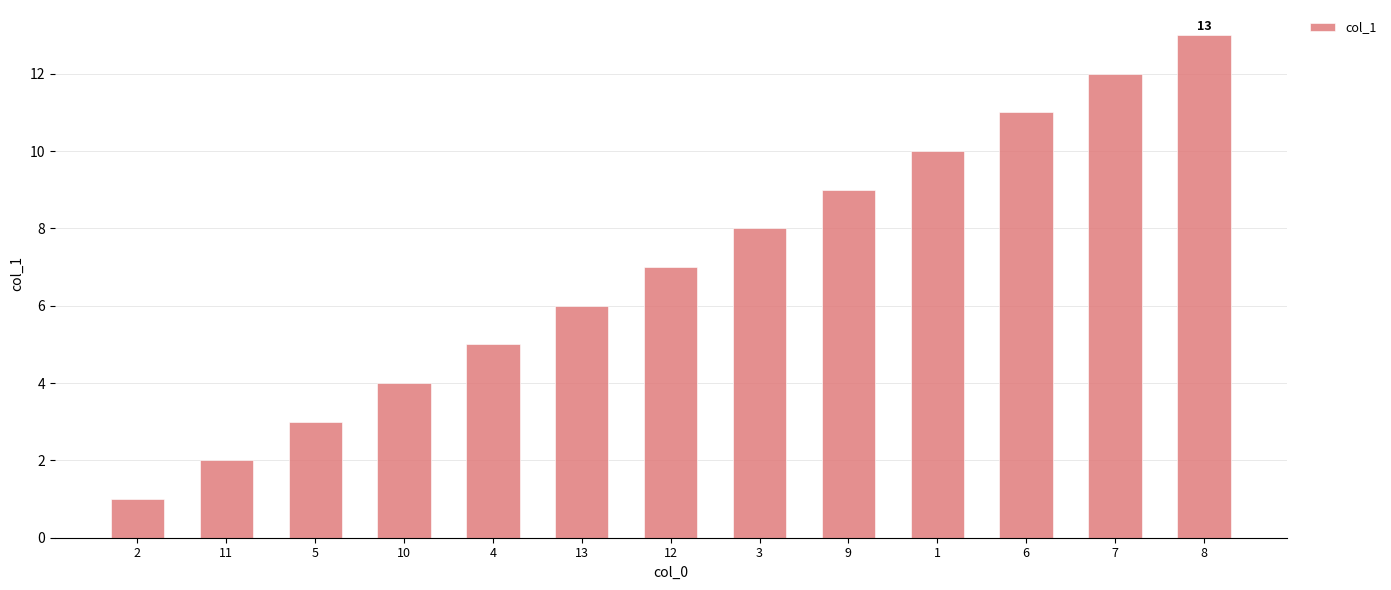

What is the average value?

7